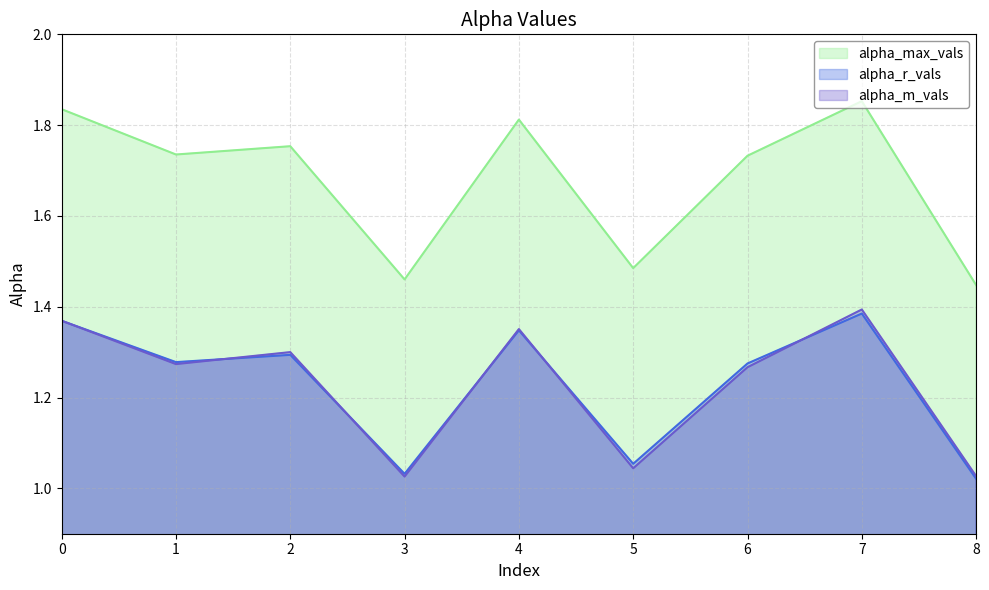

At how many categories does at least one series exceed 1?

9